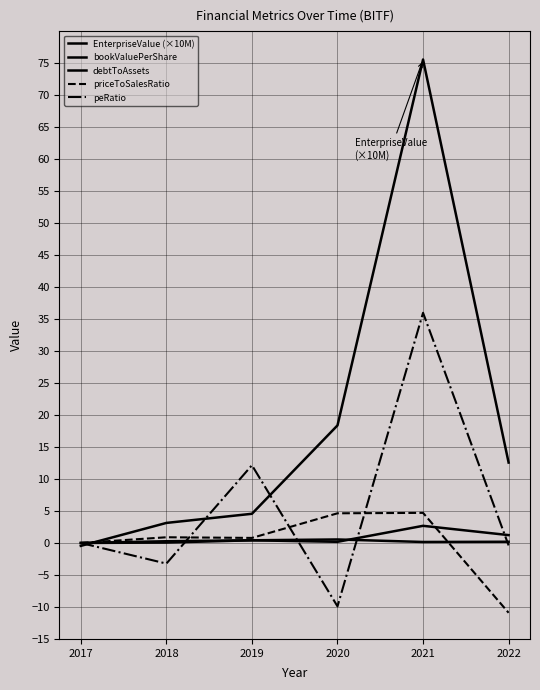

Does the chart display data point markers on the line(s)?

No